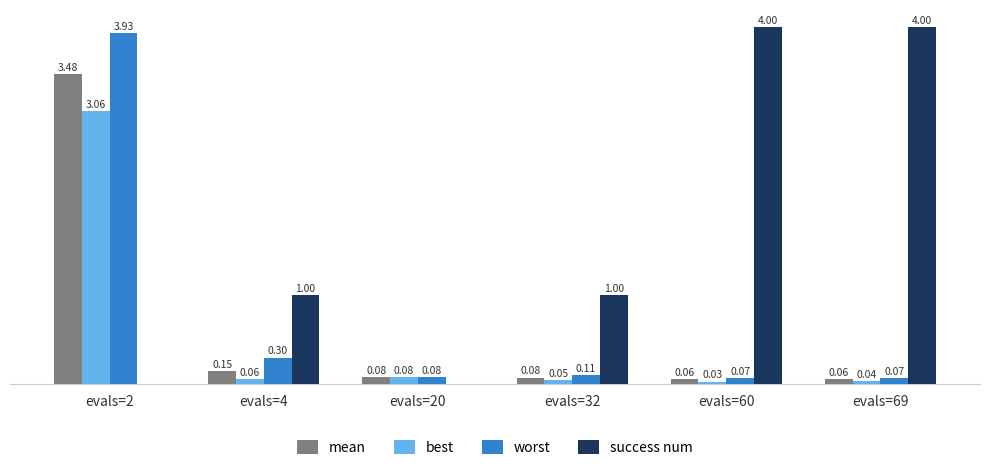

Does the chart contain stacked bars?

No